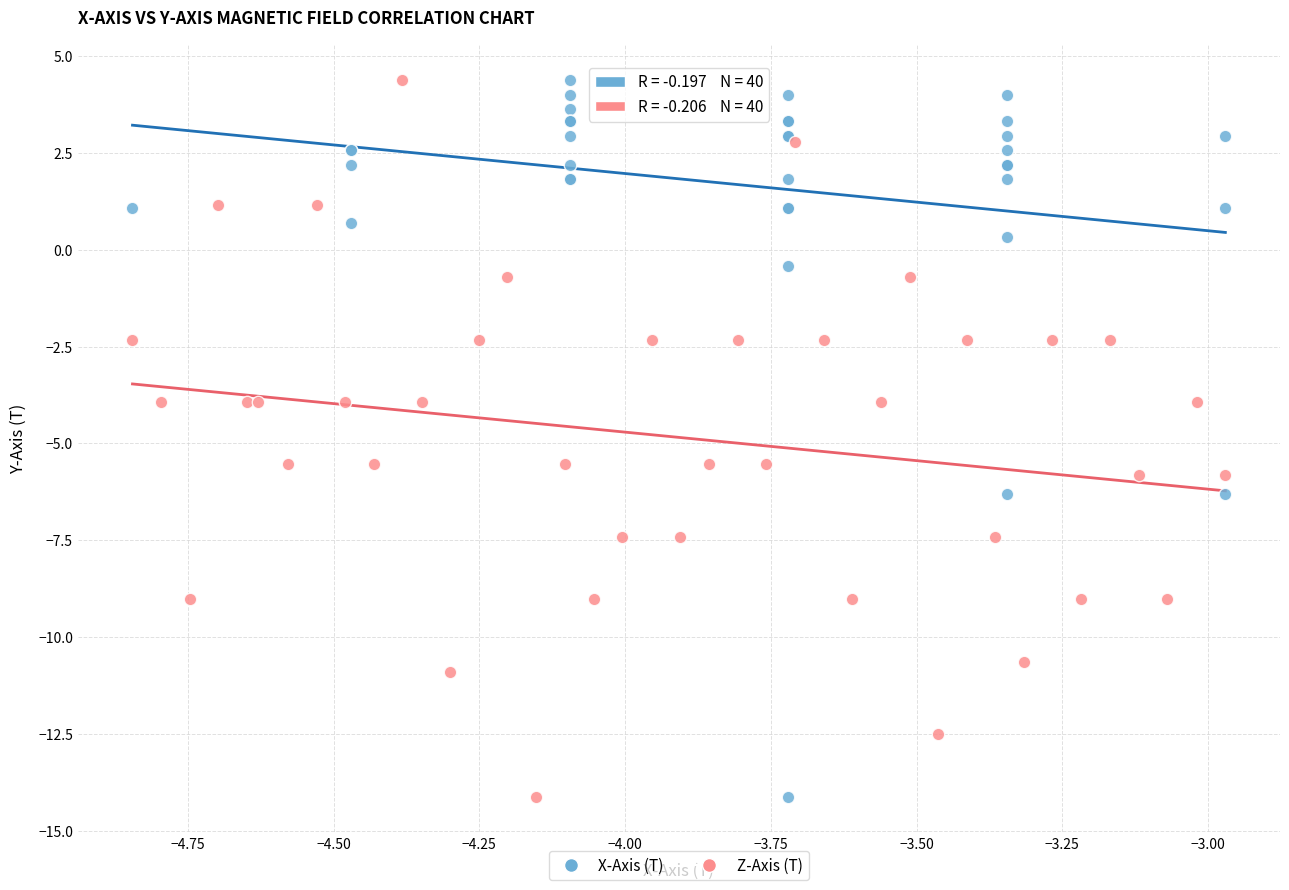

What are all the series names shown in the legend?

X-Axis (T), Z-Axis (T)